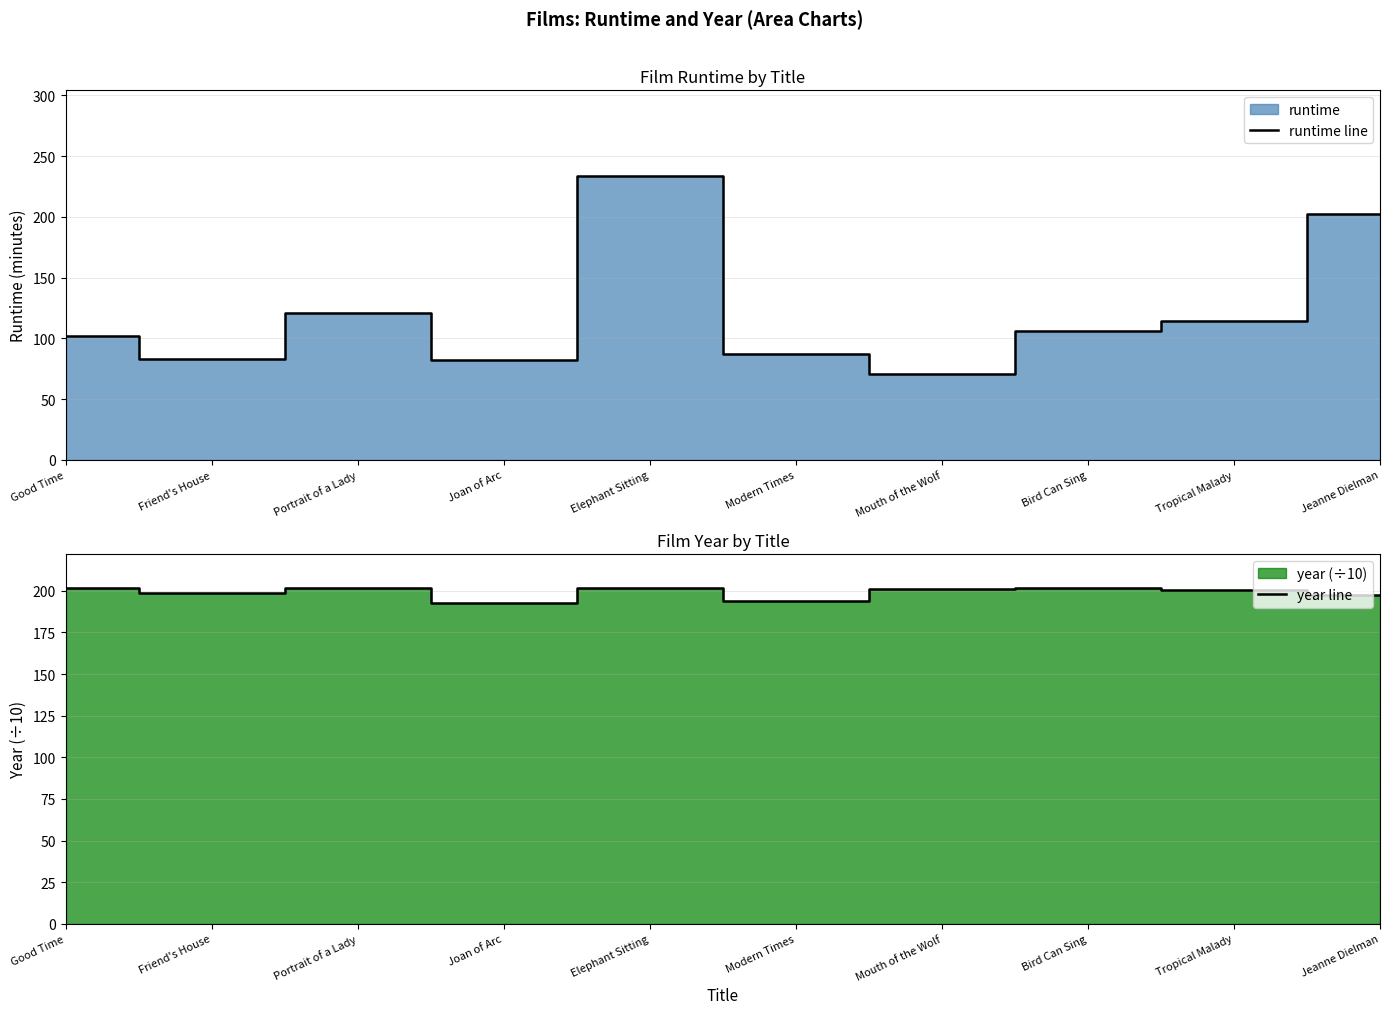

What is the sum of the runtime line values at Modern Times and Mouth of the Wolf?

158